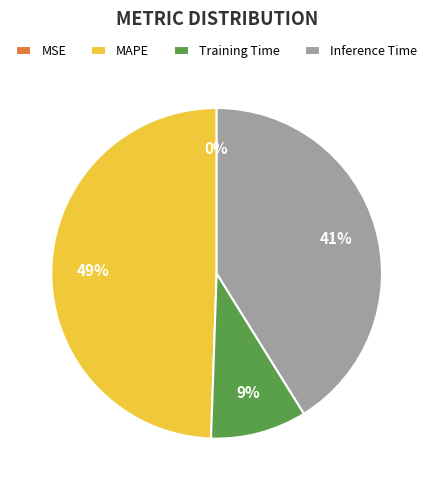

Which category has the biggest portion of the pie?

MAPE